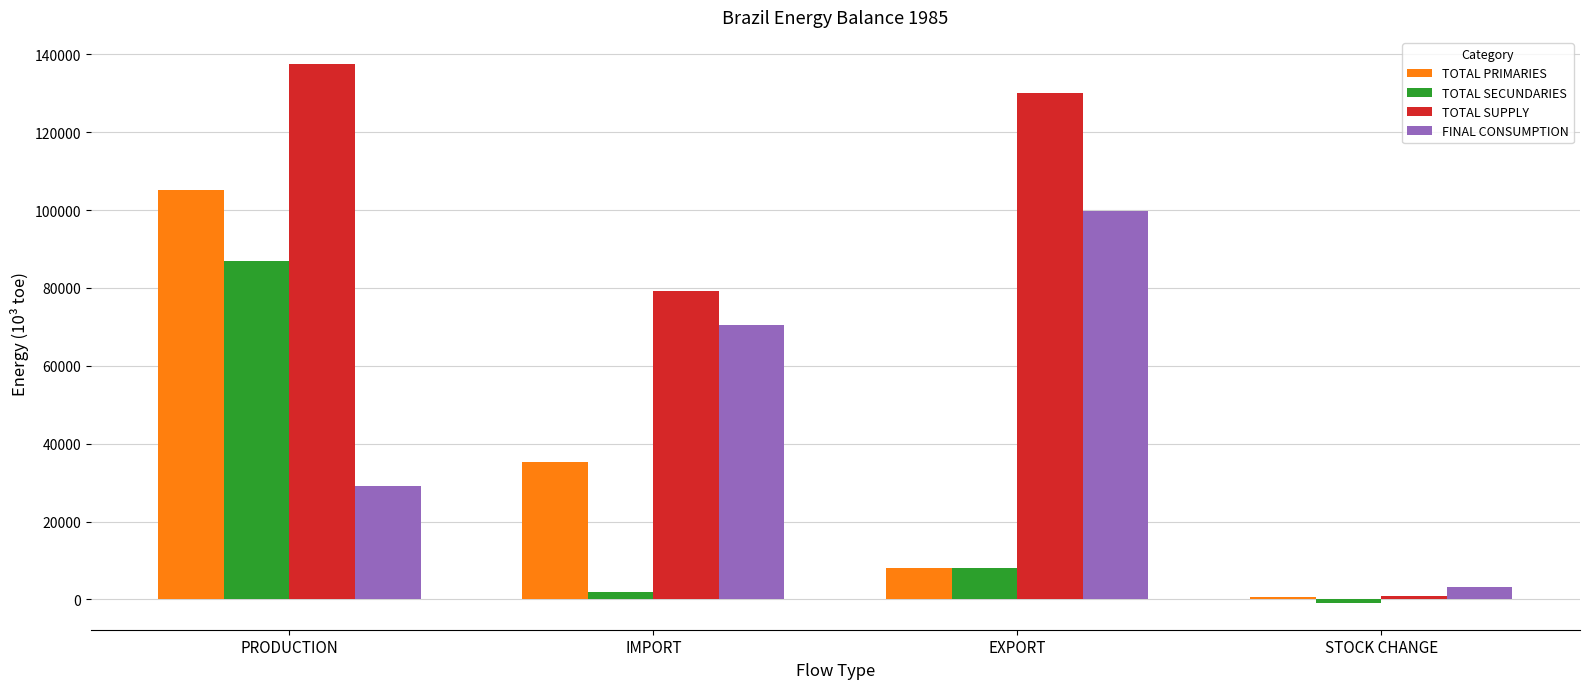

Which series has the largest range (max minus min)?

TOTAL SUPPLY